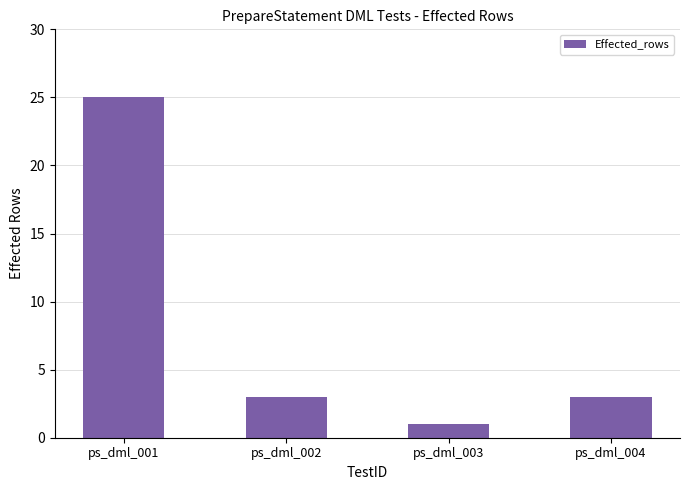

Reading left to right, extract all data points from this chart.

ps_dml_001=25	ps_dml_002=3	ps_dml_003=1	ps_dml_004=3